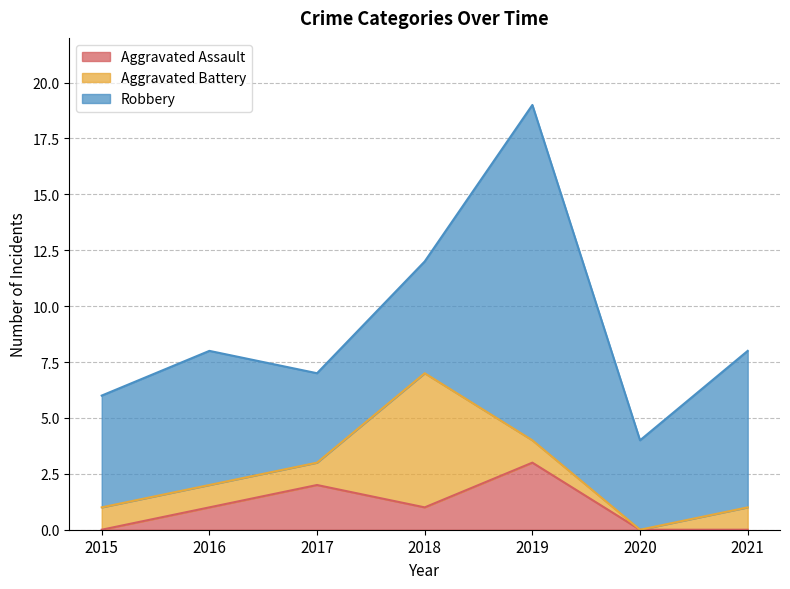

How many values in the Robbery series exceed 5?

3